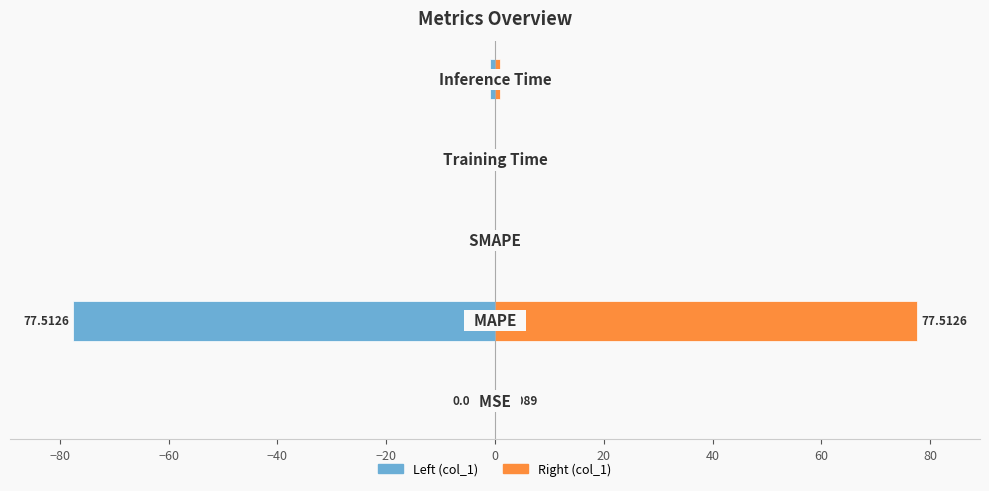

How many values in the col_1 (left) series are below 0?

4